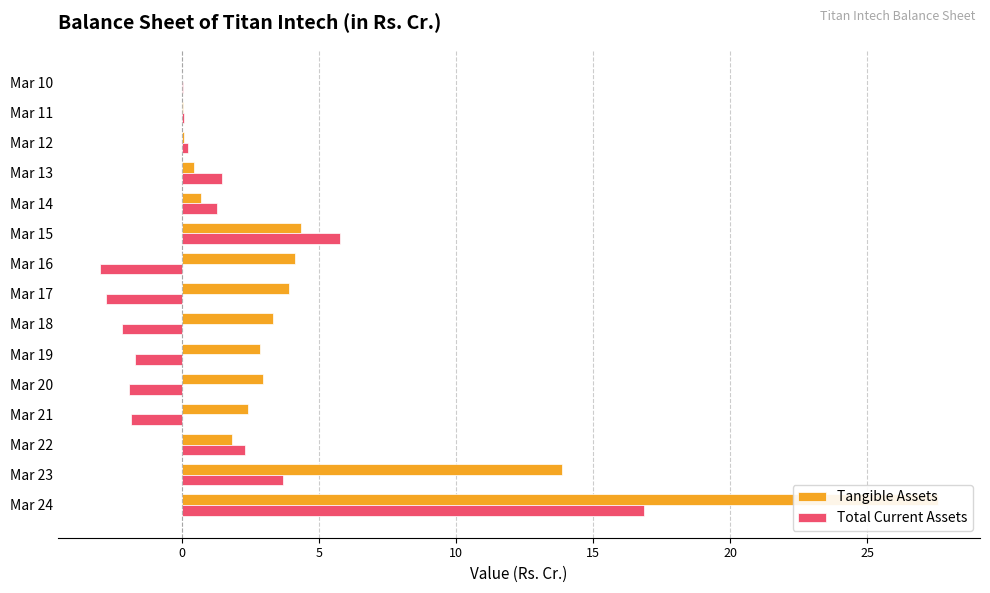

How many values in Tangible Assets are above zero?

14